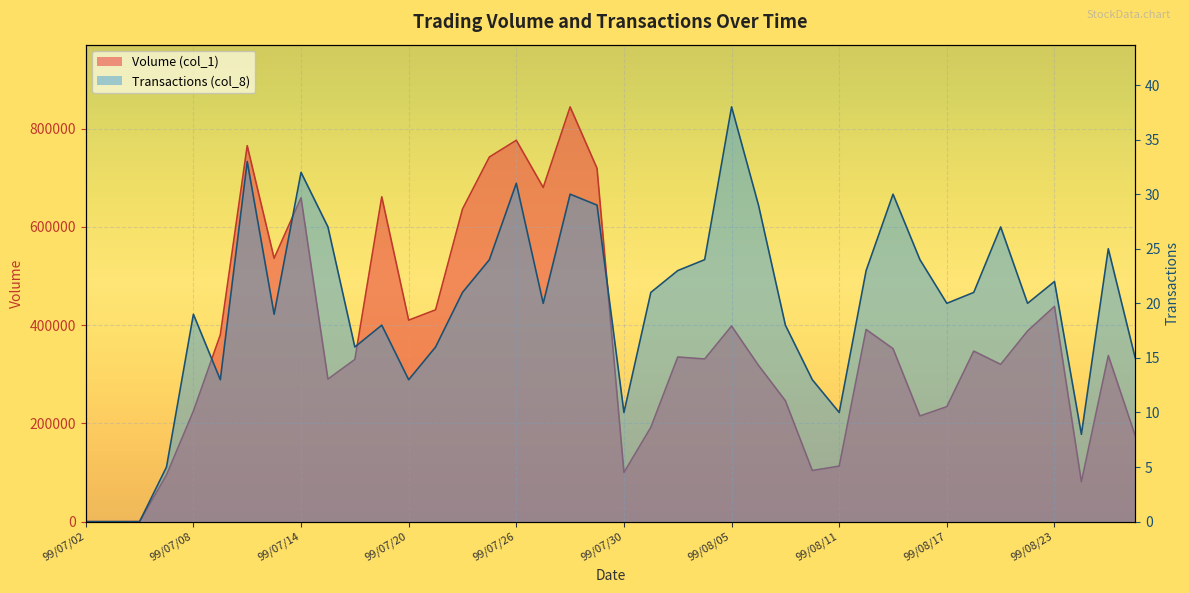

How many data points in Volume (col_1) are less than 338000?

20